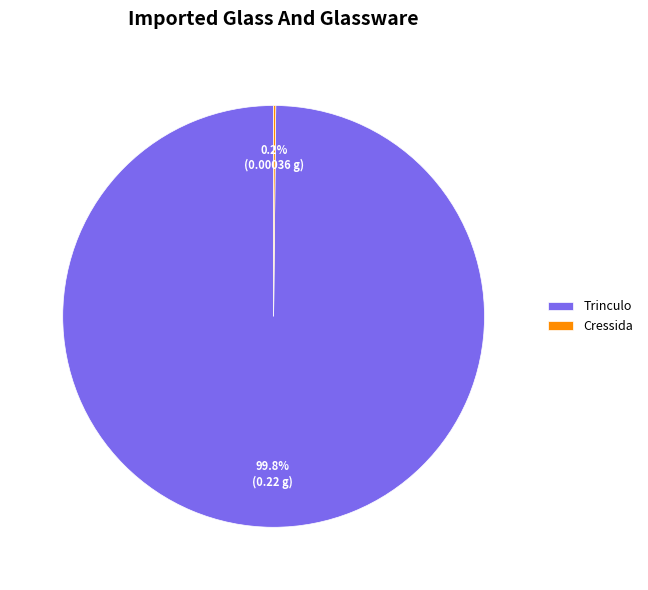

Which slice is the largest?

Trinculo